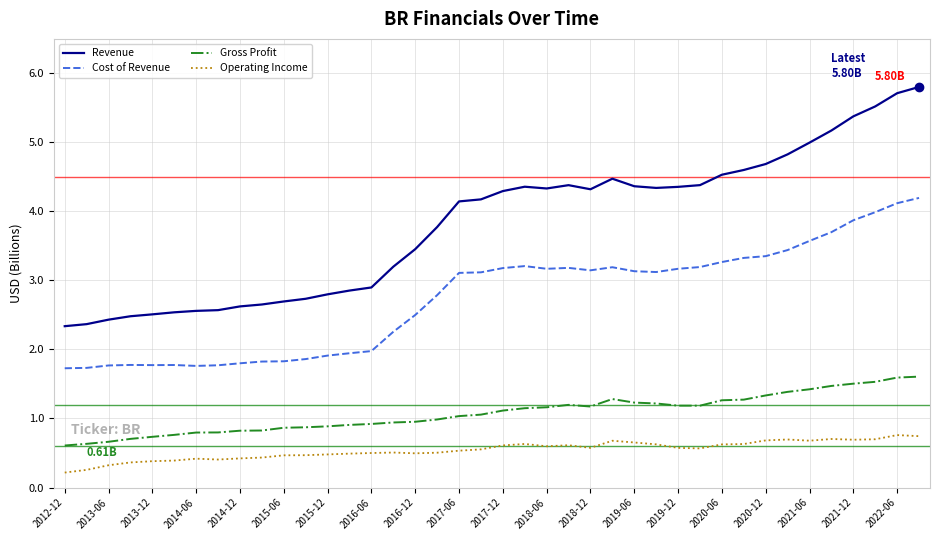

What are all the series names shown in the legend?

Revenue, Cost of Revenue, Gross Profit, Operating Income